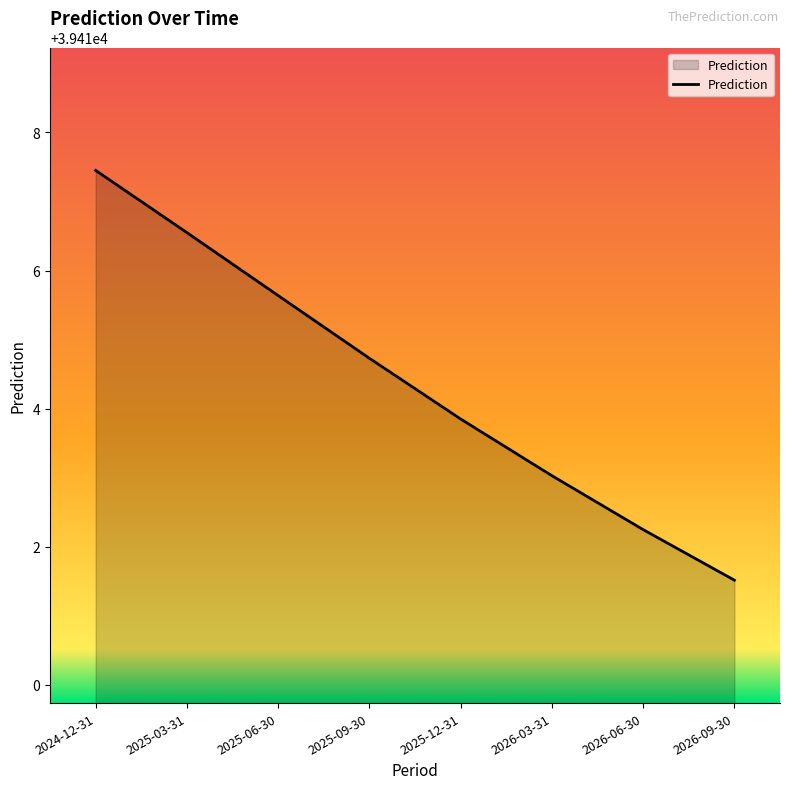

Which label corresponds to the smallest value in the chart?

2026-09-30